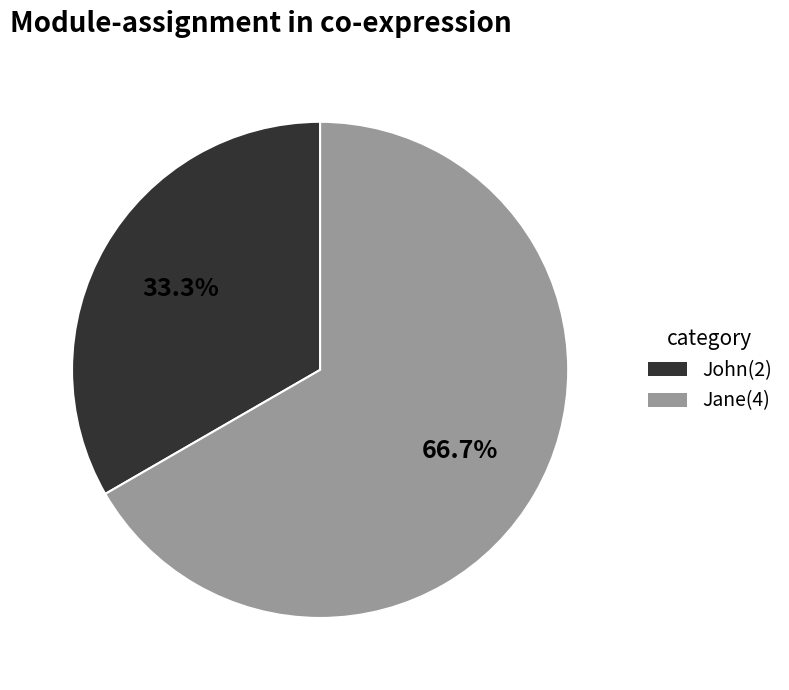

Is there a majority slice in this chart?

Yes